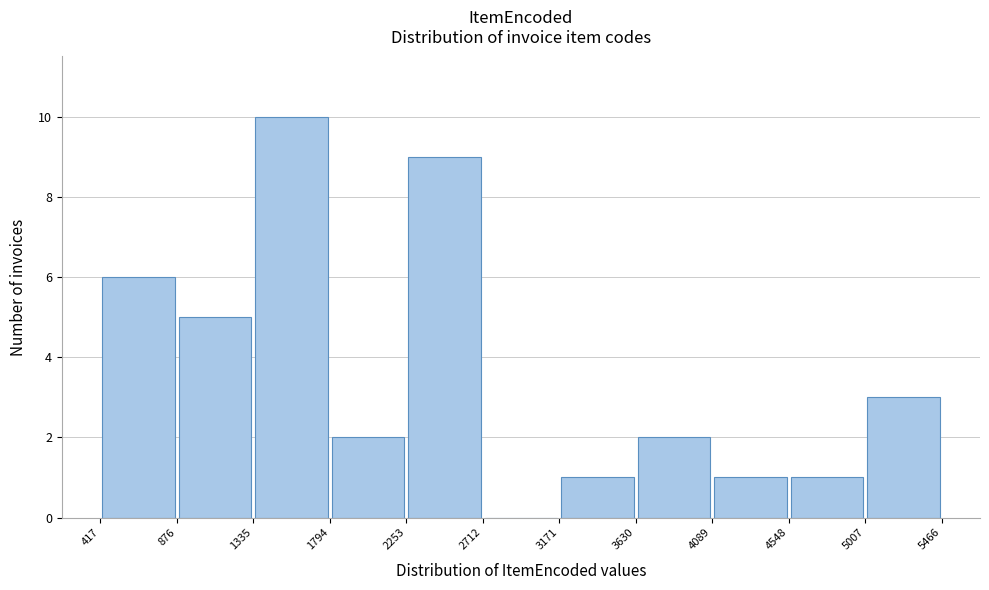

Reading left to right, list every bar in this chart as the range it spans on the x-axis followed by its height. The values are not printed on the chart, so give them approximately, as read against the axis.

417 to 876: 6
876 to 1335: 5
1335 to 1794: 10
1794 to 2253: 2
2253 to 2712: 9
2712 to 3171: 0
3171 to 3630: 1
3630 to 4089: 2
4089 to 4548: 1
4548 to 5007: 1
5007 to 5466: 3